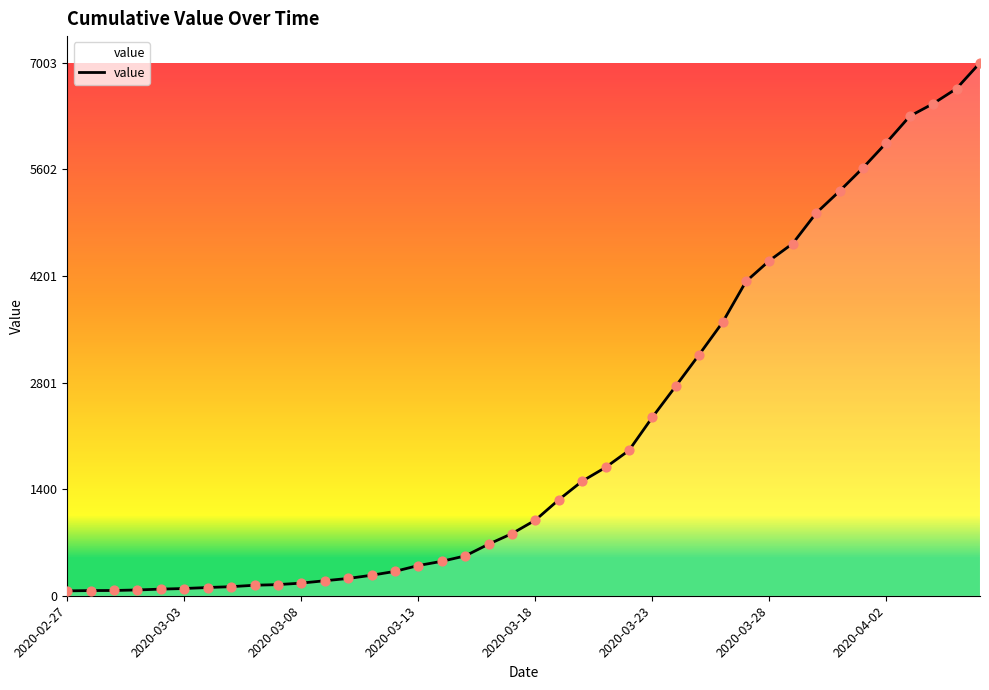

What is the maximum value shown in the chart?

7003